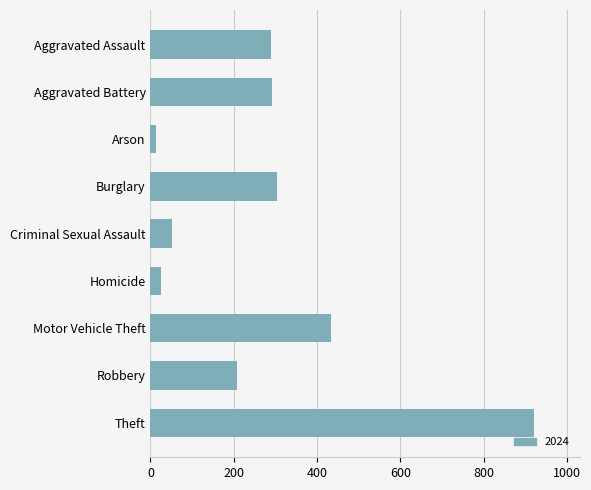

What is the label of the 9th bar from the bottom?

Aggravated Assault